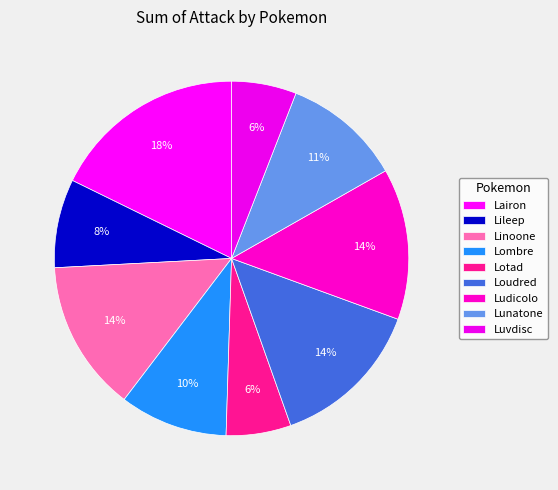

How many segments does this pie chart have?

9